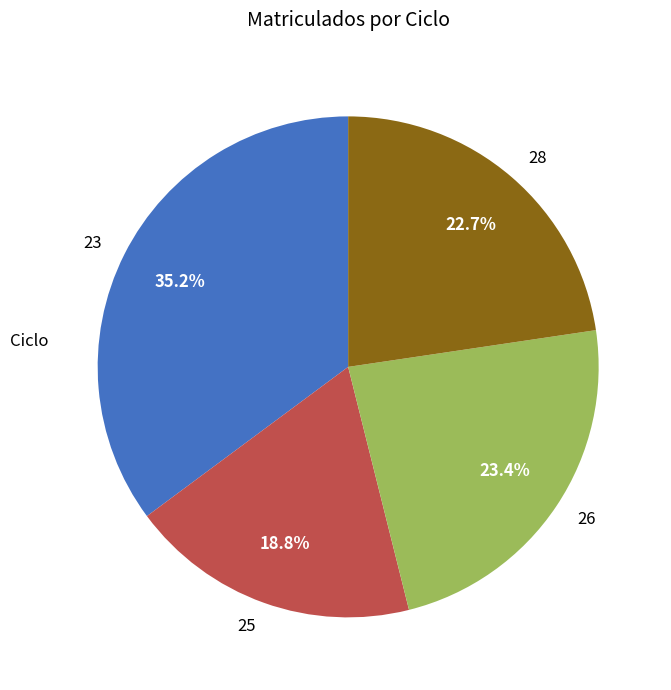

Is there a majority slice in this chart?

No